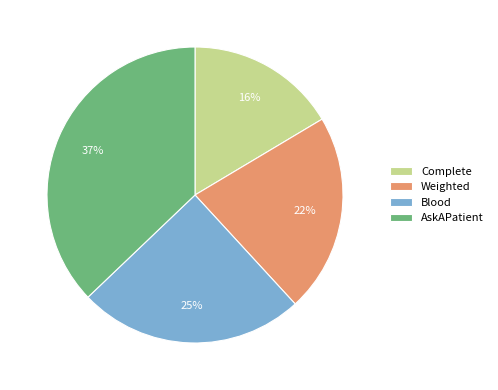

Is the sum of AskAPatient and Blood greater than half?

Yes